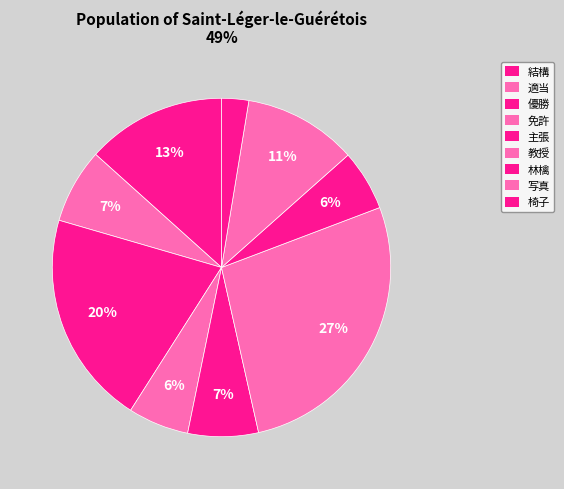

How many slices are in this pie chart?

9